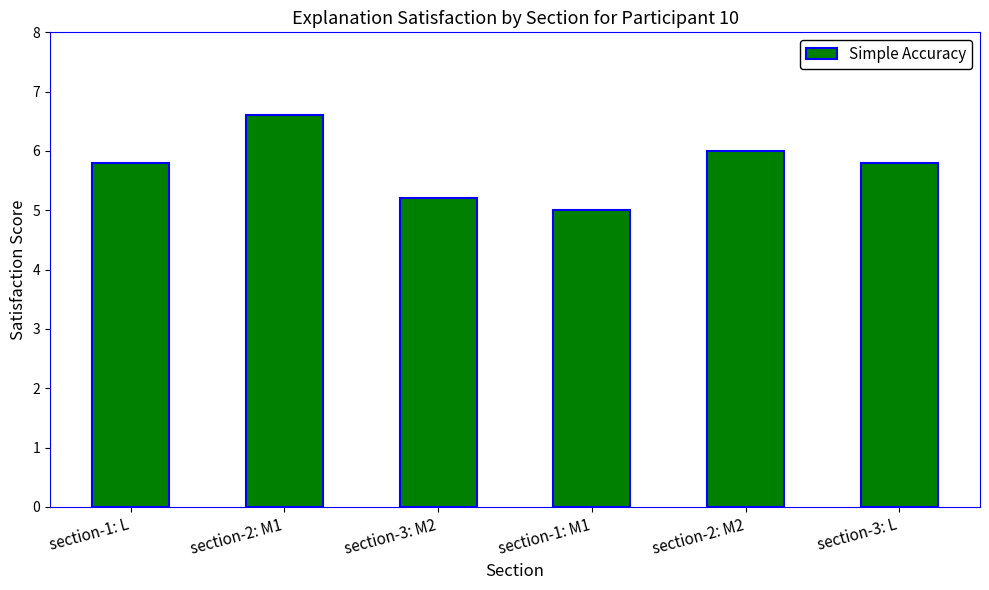

Between section-1: M1 and section-2: M1, which is larger?

section-2: M1